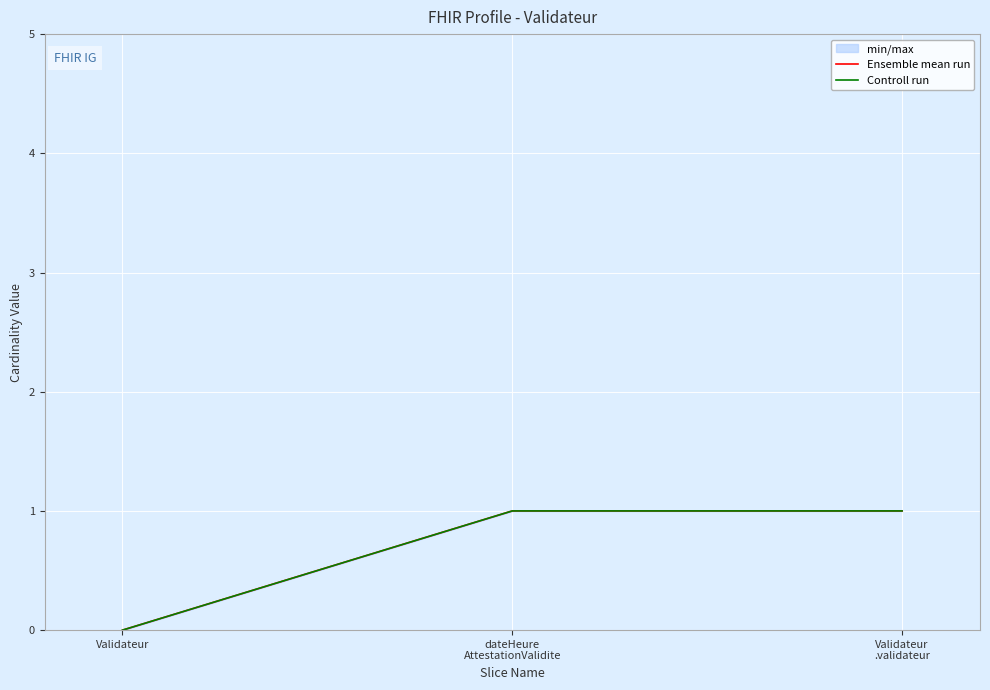

Reading left to right, what are all the values shown in this chart?

Ensemble mean run: 0	1	1
Controll run: 0	1	1